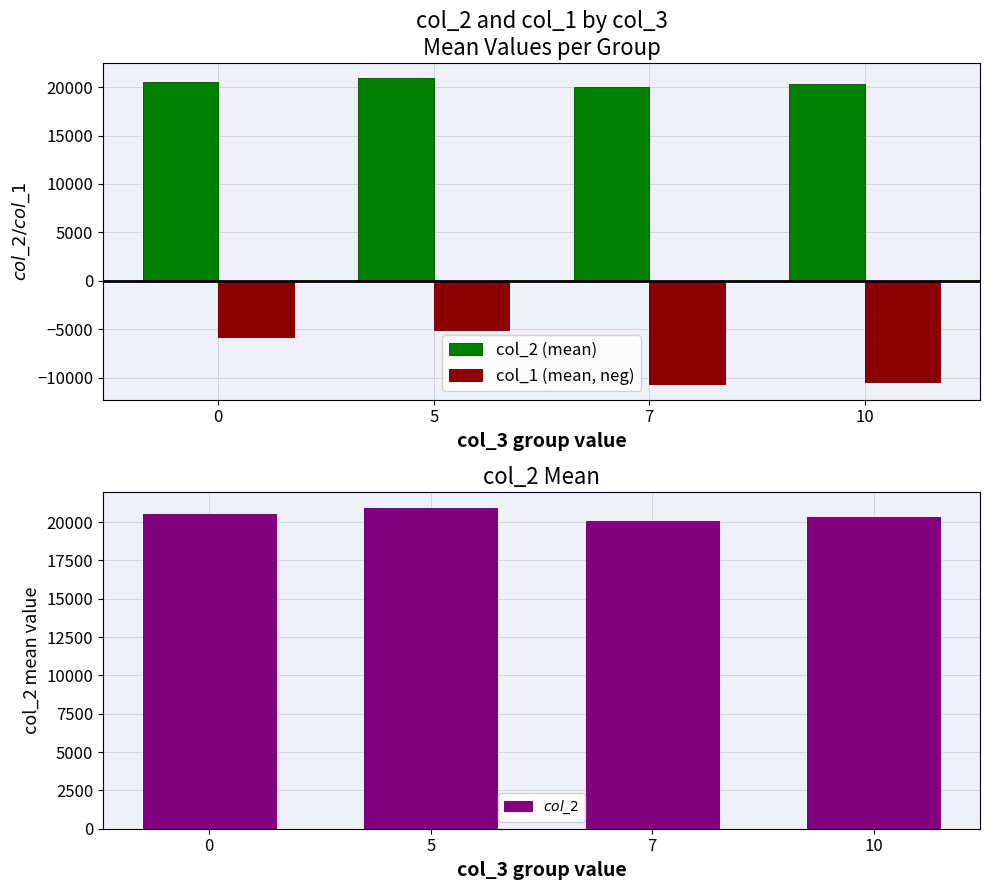

Between 10 and 7, which is larger?

10